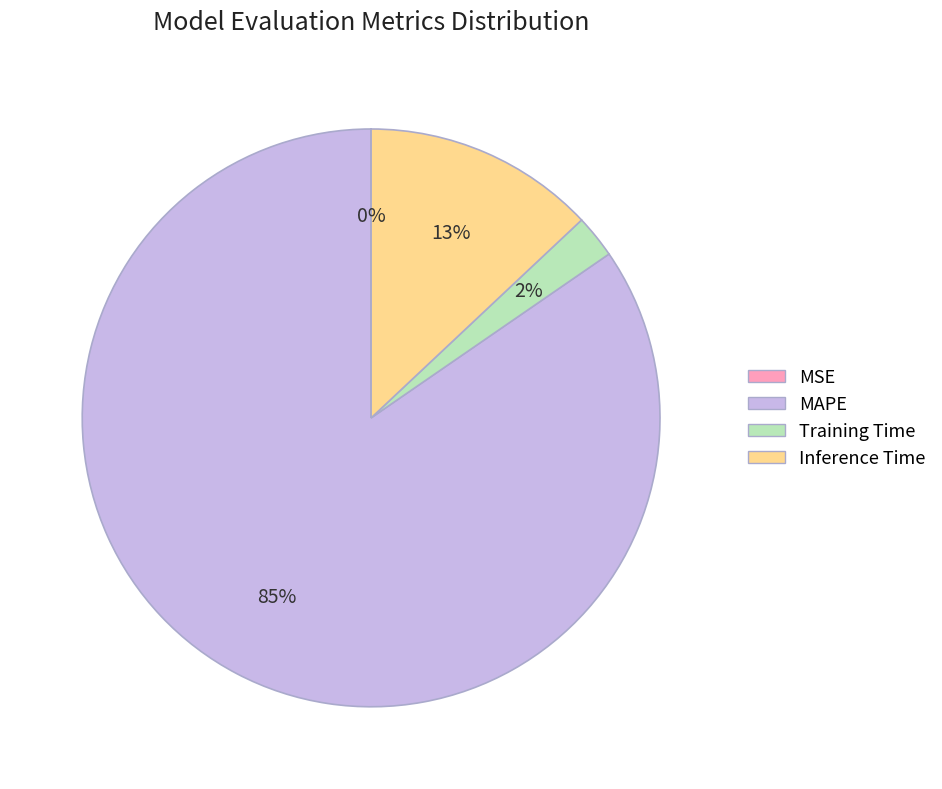

Do Training Time and Inference Time together represent more than half of the pie?

No